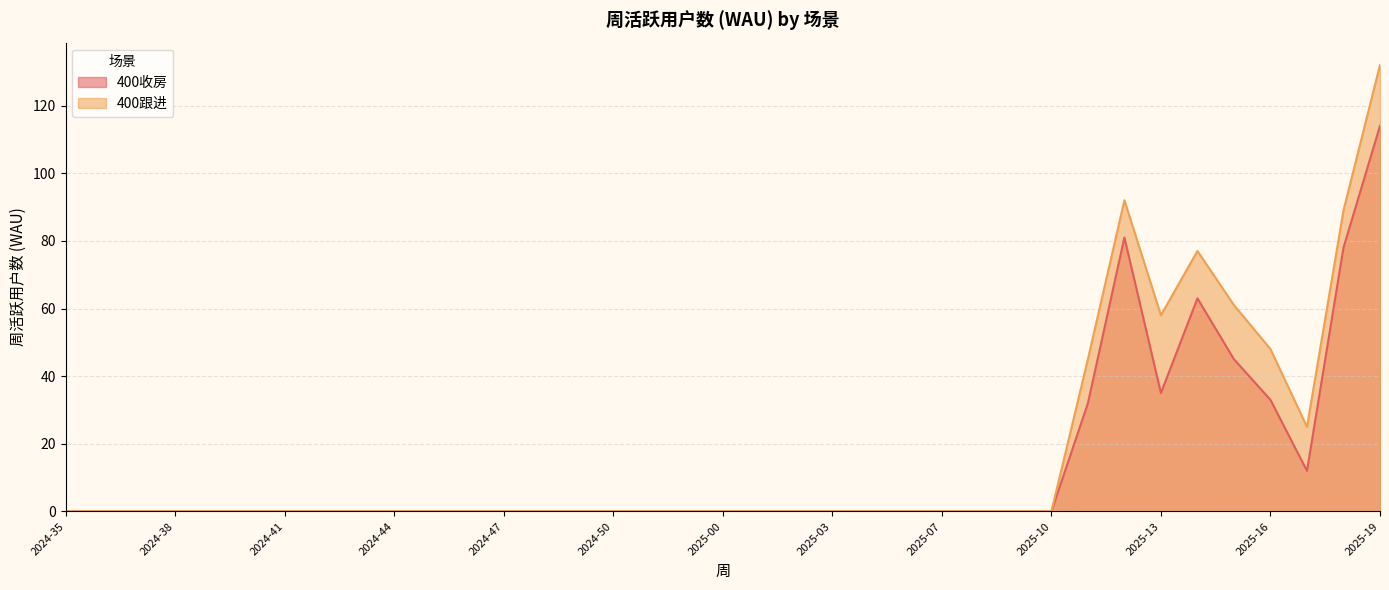

What is the difference between the second highest and minimum values in the 400跟进 series?

92